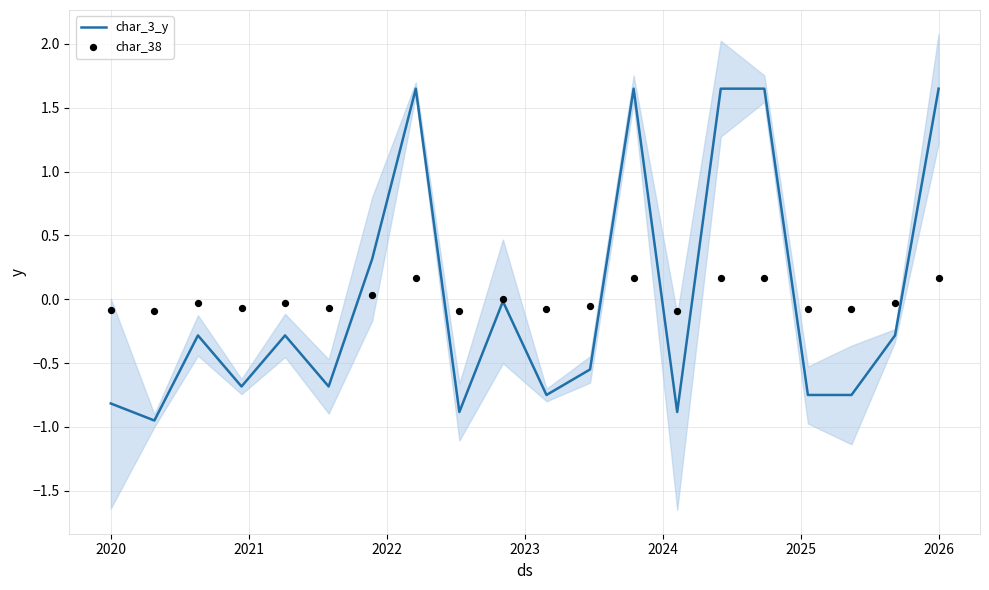

At how many categories does at least one series exceed 0?

6